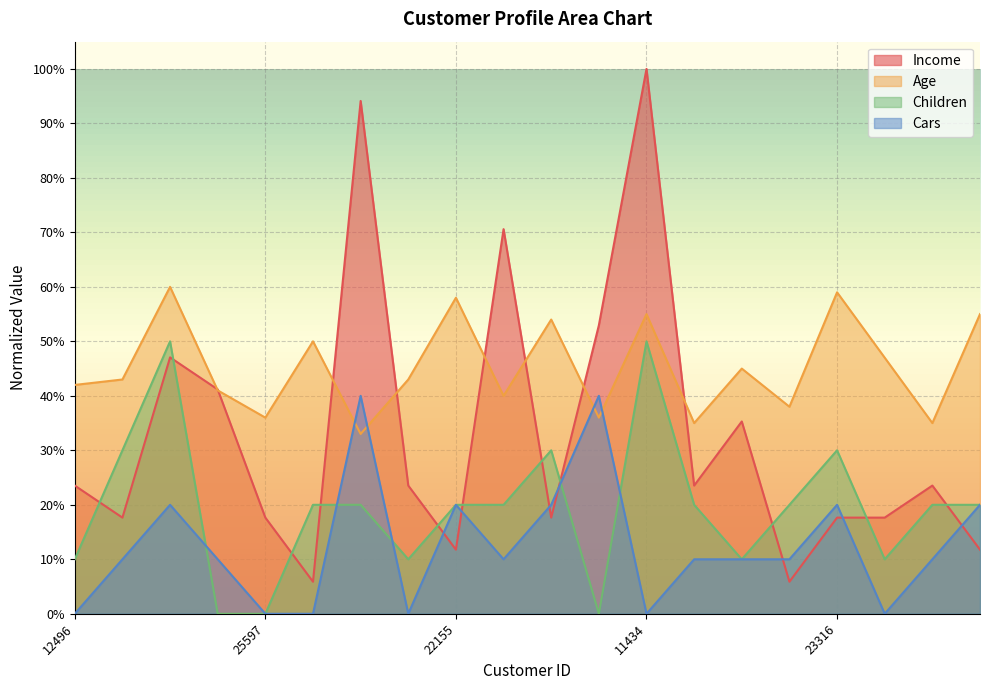

Reading left to right, list all the values displayed in this chart.

Age: 12496=0.4	24107=0.4	14177=0.6	24381=0.4	25597=0.4	13507=0.5	27974=0.3	19364=0.4	22155=0.6	19280=0.4	22173=0.5	12697=0.4	11434=0.6	25323=0.3	23542=0.5	20870=0.4	23316=0.6	12610=0.5	27183=0.3	25940=0.6
Income: 12496=0.2	24107=0.2	14177=0.5	24381=0.4	25597=0.2	13507=0.1	27974=0.9	19364=0.2	22155=0.1	19280=0.7	22173=0.2	12697=0.5	11434=1.0	25323=0.2	23542=0.4	20870=0.1	23316=0.2	12610=0.2	27183=0.2	25940=0.1
Children: 12496=0.1	24107=0.3	14177=0.5	24381=0.0	25597=0.0	13507=0.2	27974=0.2	19364=0.1	22155=0.2	19280=0.2	22173=0.3	12697=0.0	11434=0.5	25323=0.2	23542=0.1	20870=0.2	23316=0.3	12610=0.1	27183=0.2	25940=0.2
Cars: 12496=0.0	24107=0.1	14177=0.2	24381=0.1	25597=0.0	13507=0.0	27974=0.4	19364=0.0	22155=0.2	19280=0.1	22173=0.2	12697=0.4	11434=0.0	25323=0.1	23542=0.1	20870=0.1	23316=0.2	12610=0.0	27183=0.1	25940=0.2